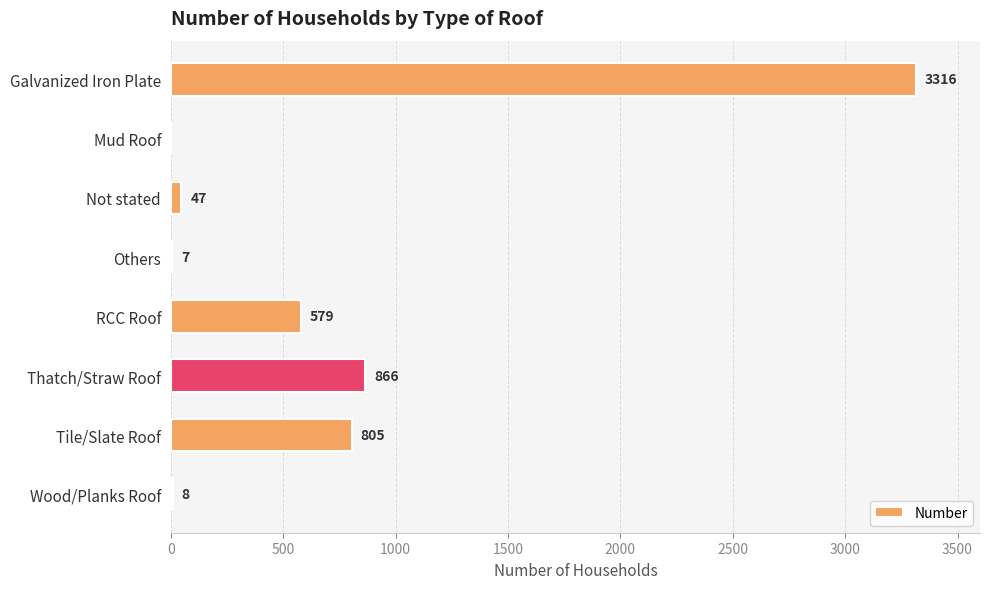

Between Mud Roof and Galvanized Iron Plate, which is larger?

Galvanized Iron Plate